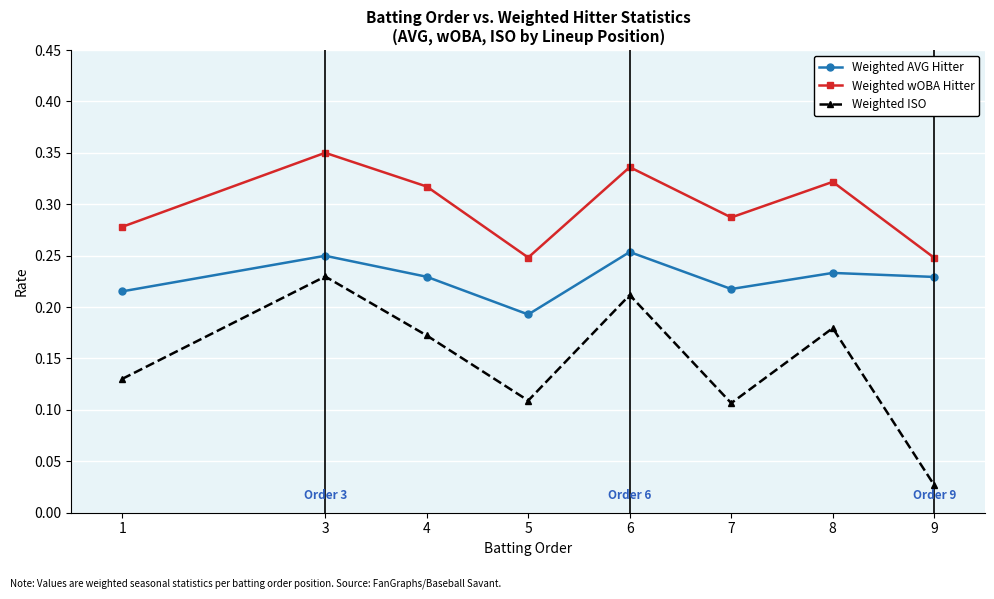

At how many categories does at least one series exceed 0?

8